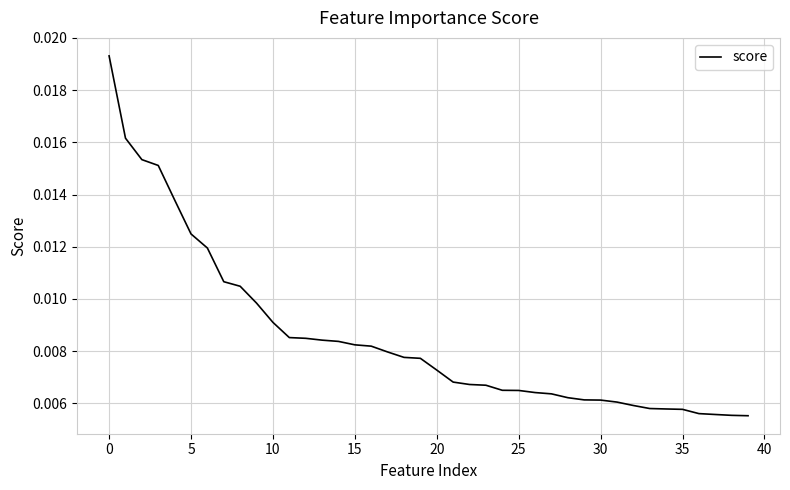

Is this an area chart (filled region under the line)?

No